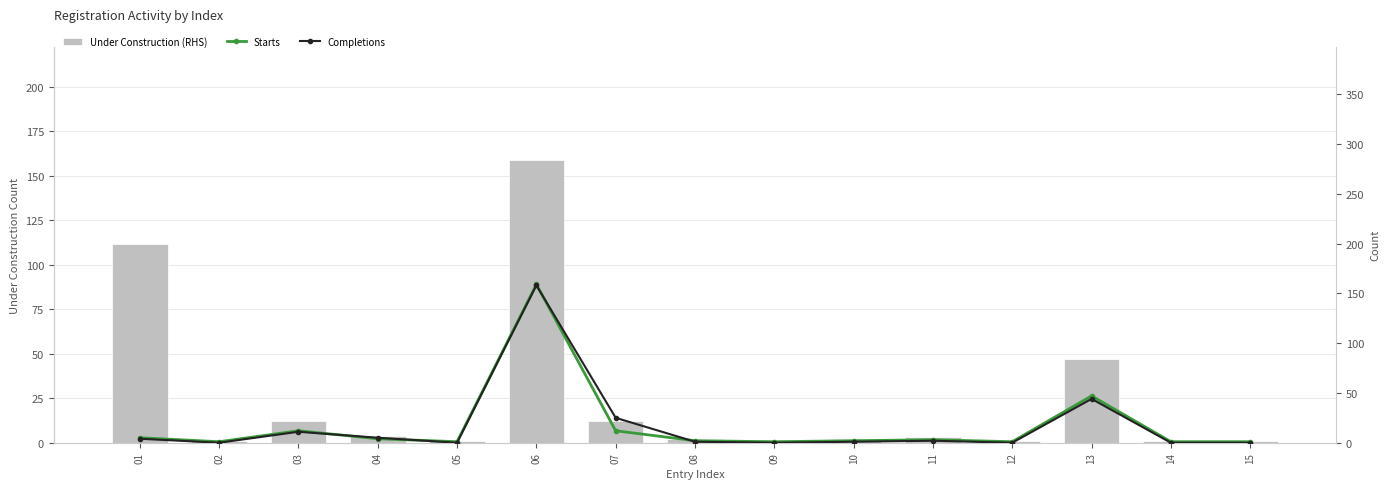

Does the chart contain any negative values?

No